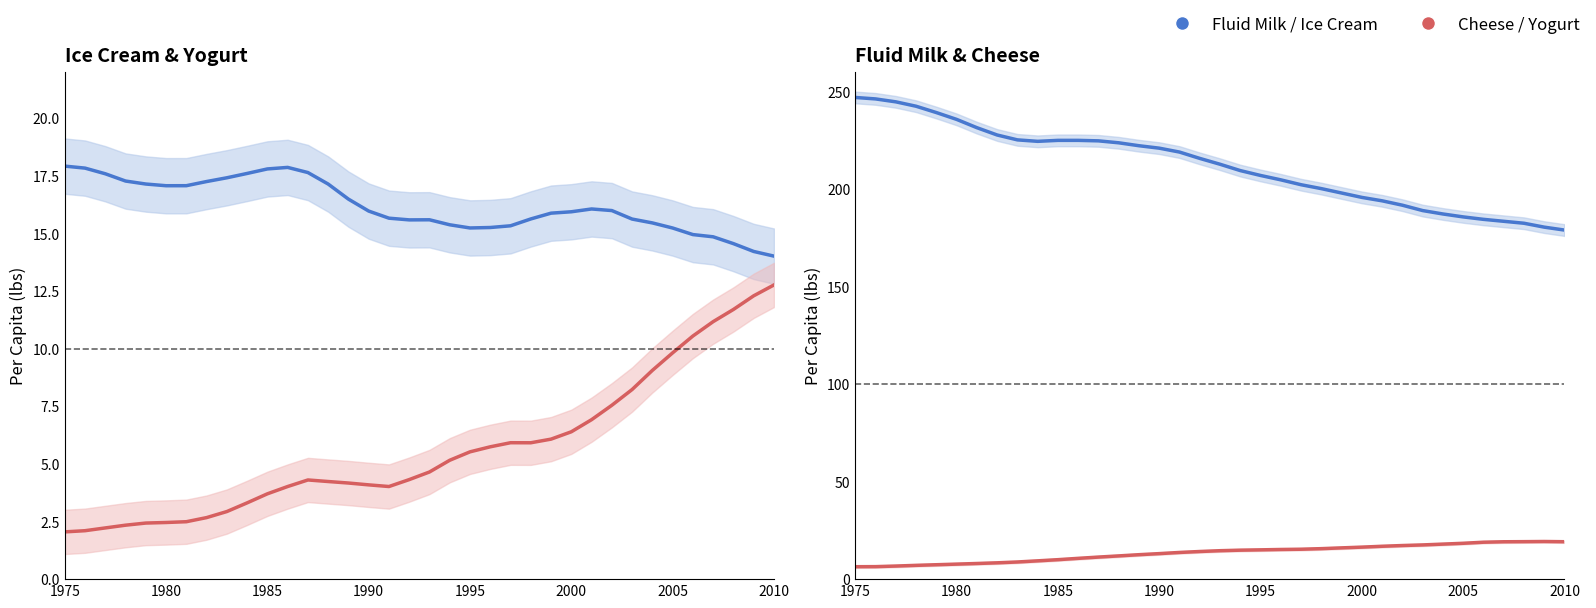

In Yogurt, how many points are higher than both neighbors (excluding endpoints)?

2